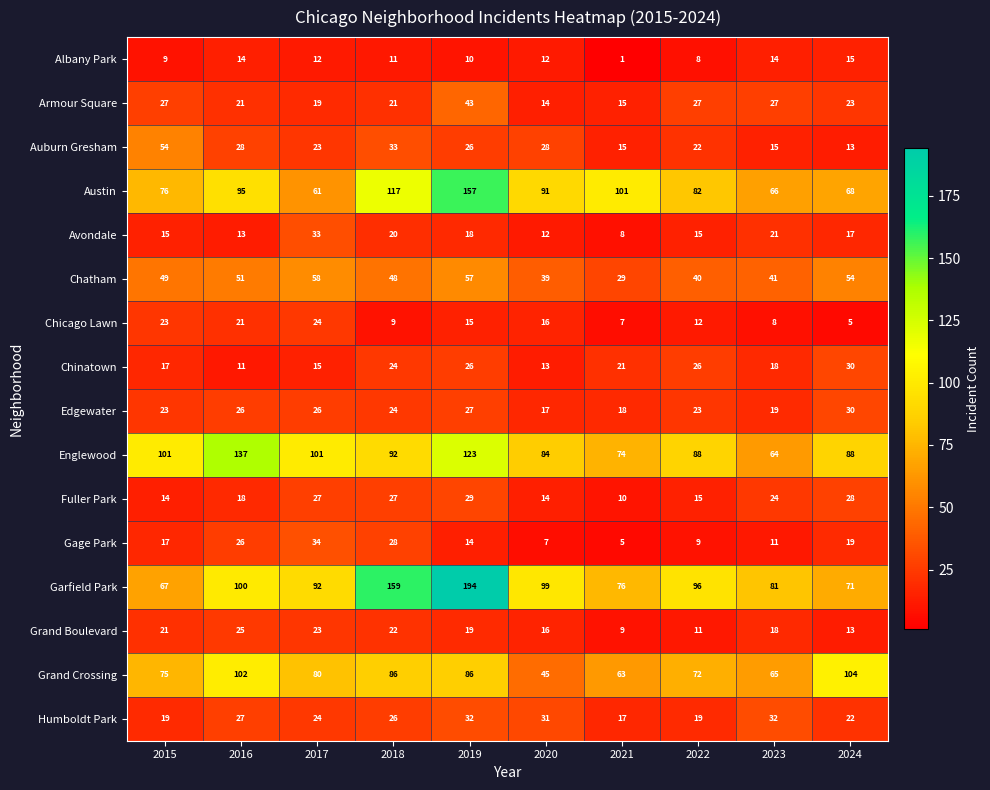

What is the total value across all series at 2017?

652